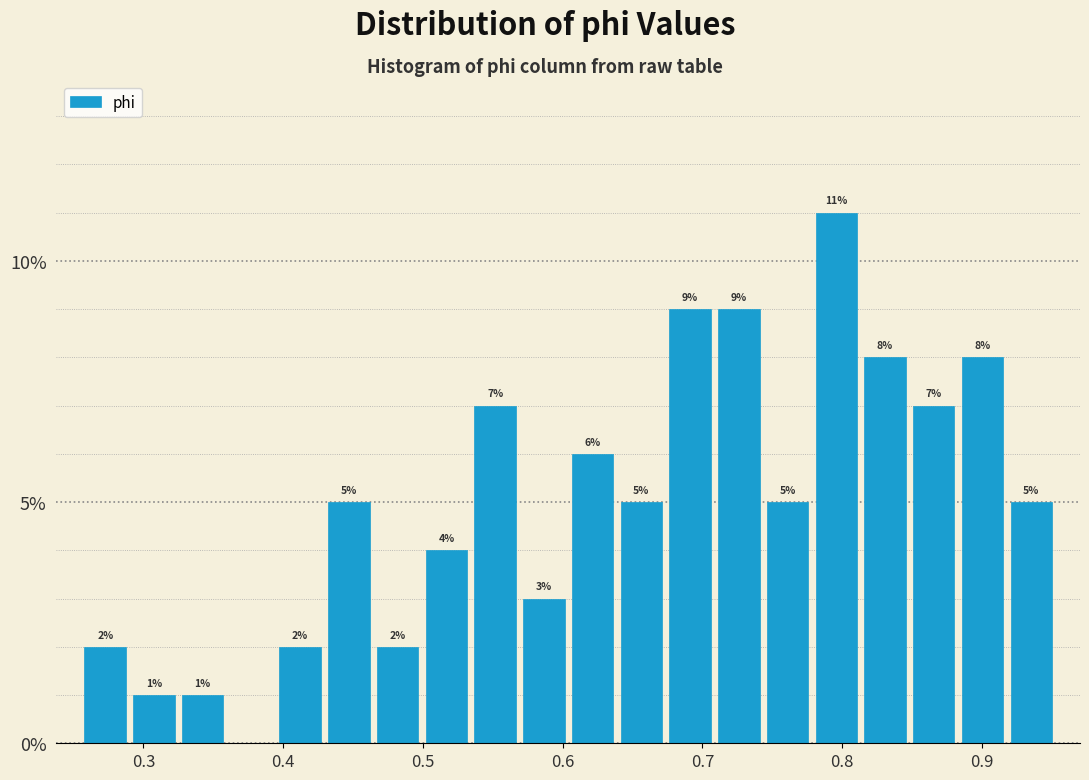

Read against the x-axis, roughly where is the centre of the tallest bar?

0.80